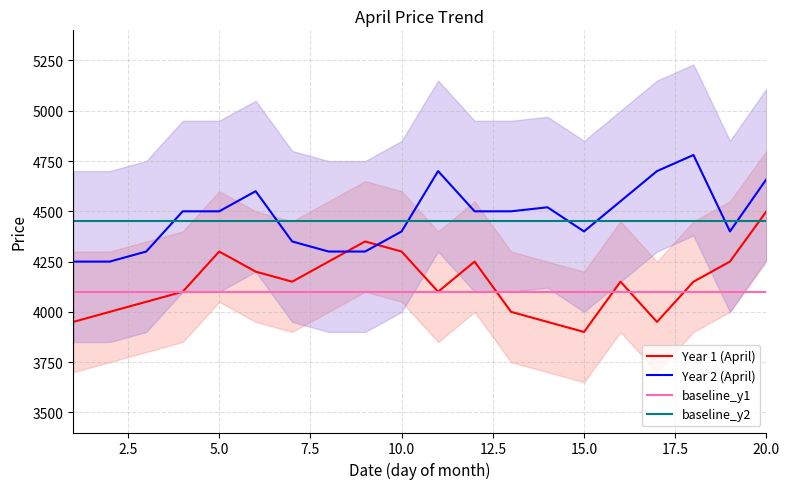

How many series are shown in this chart?

4